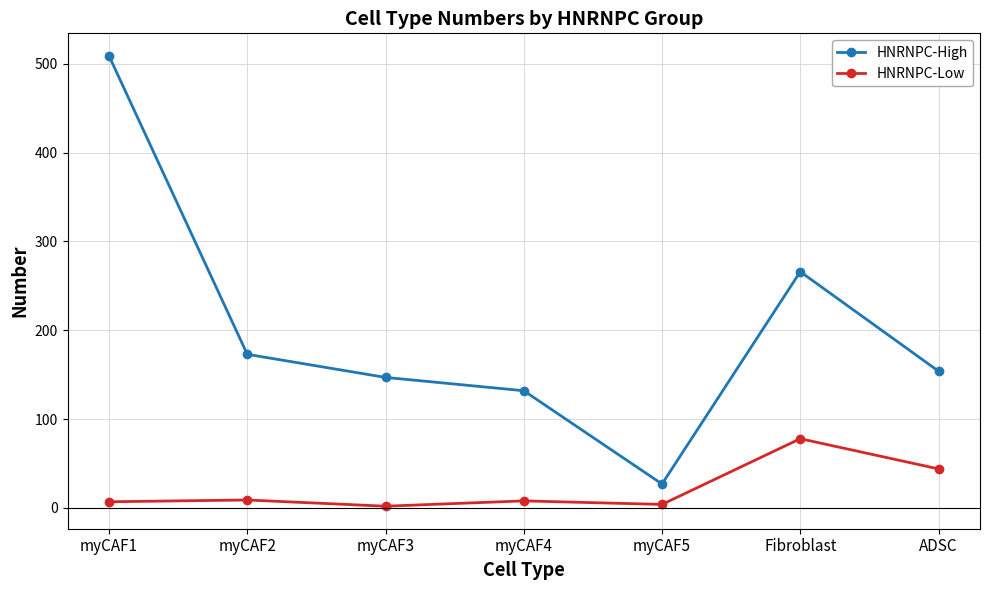

Which category has the highest value across all series?

myCAF1